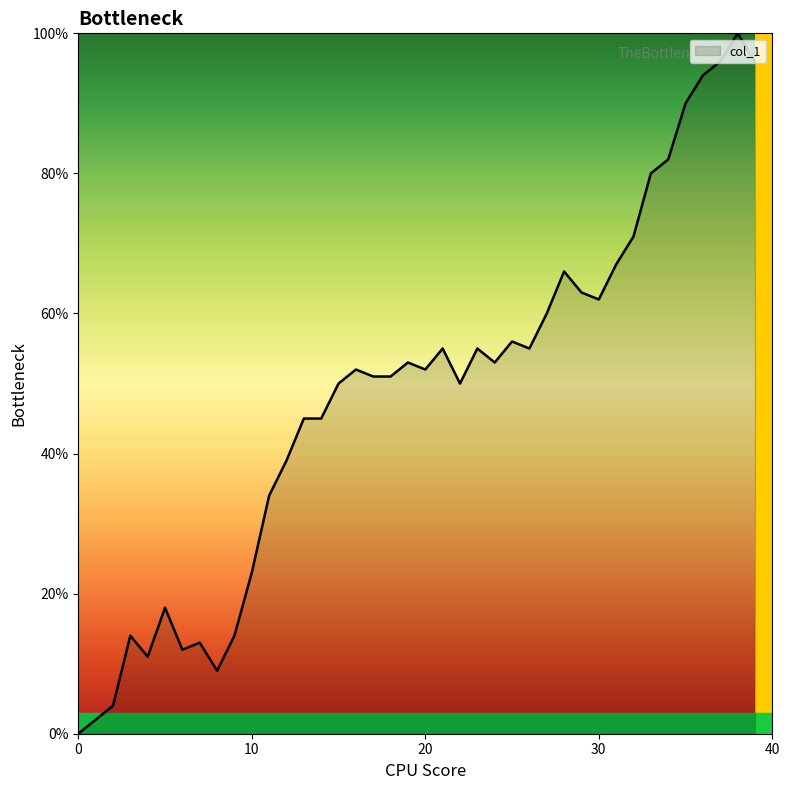

What is the maximum value shown in the chart?

100.0